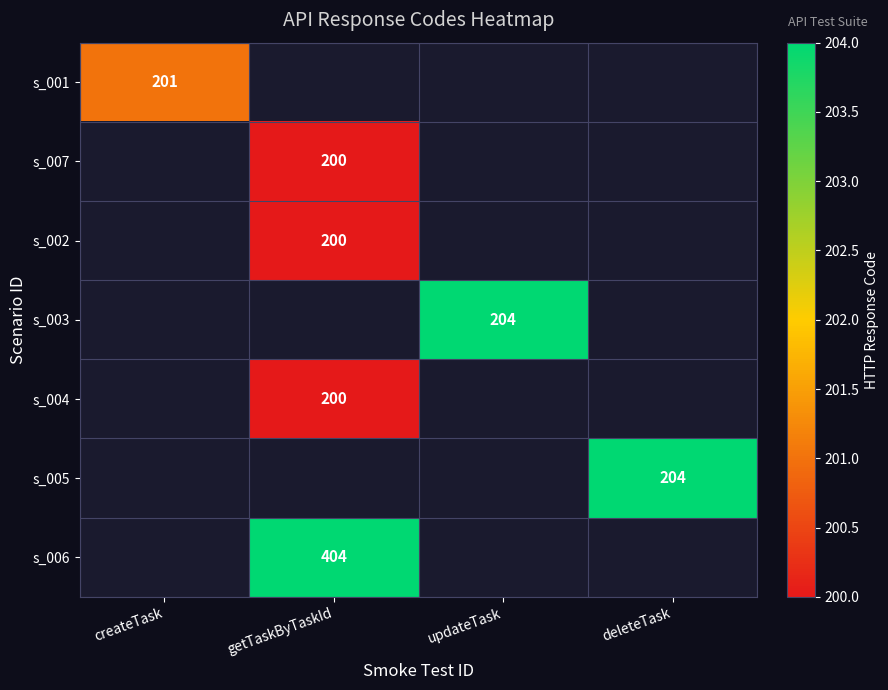

At how many categories does at least one series exceed 242?

1